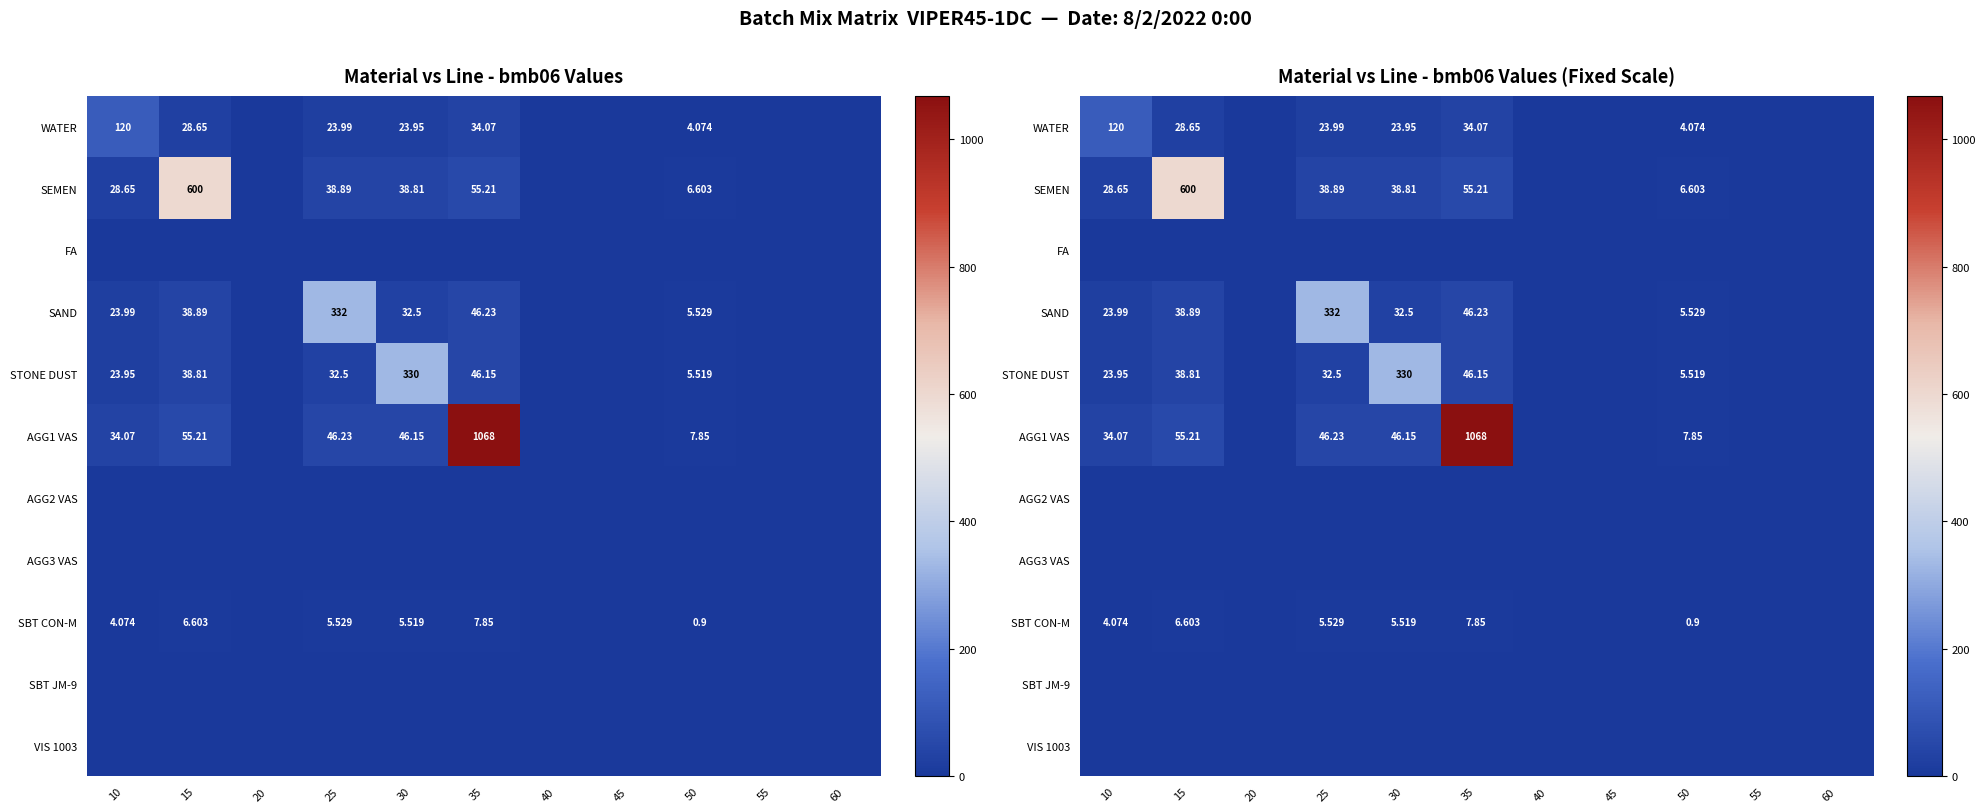

Where is SBT CON-M nearest to the value 3?

10